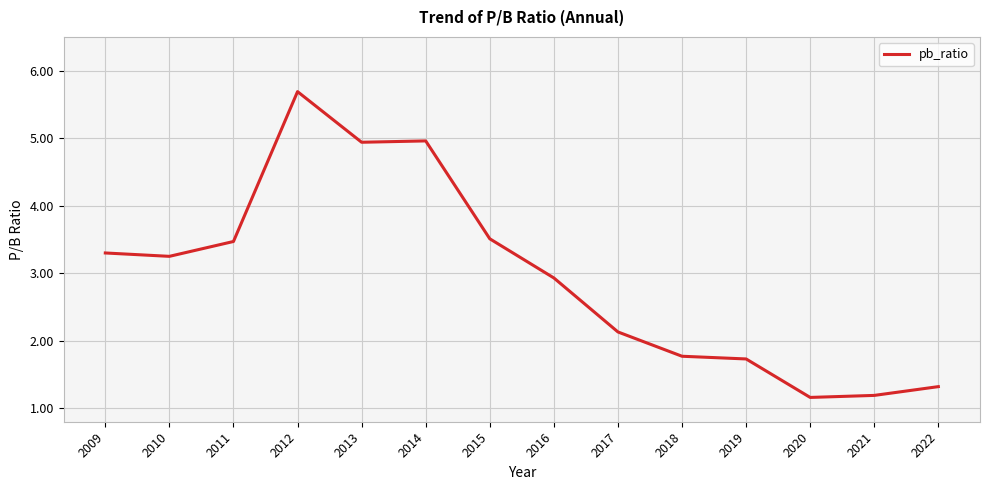

Which label corresponds to the largest value in the chart?

2012